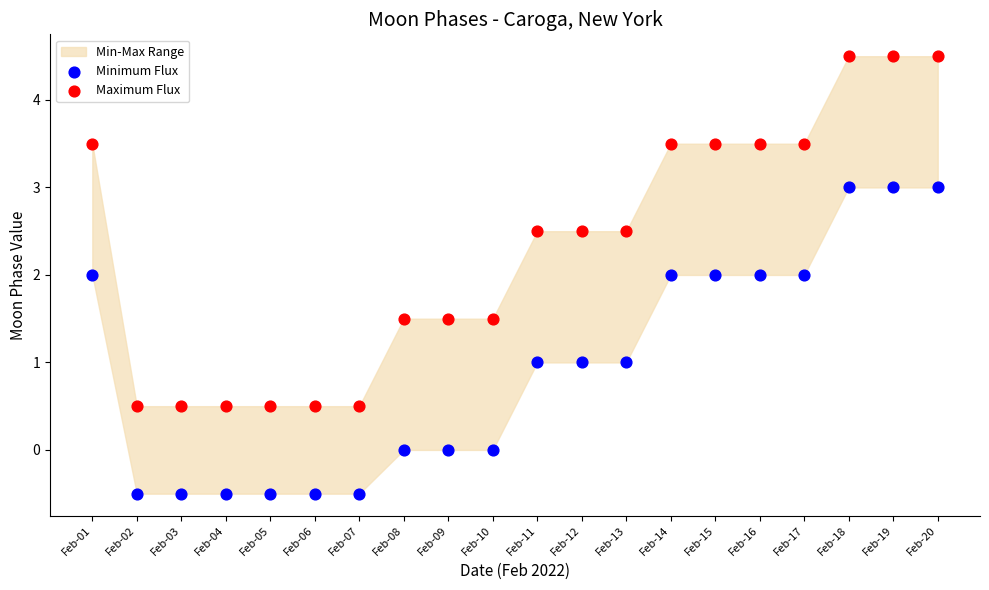

Across all data points, what is the range of Y values (max minus min)?

5.0